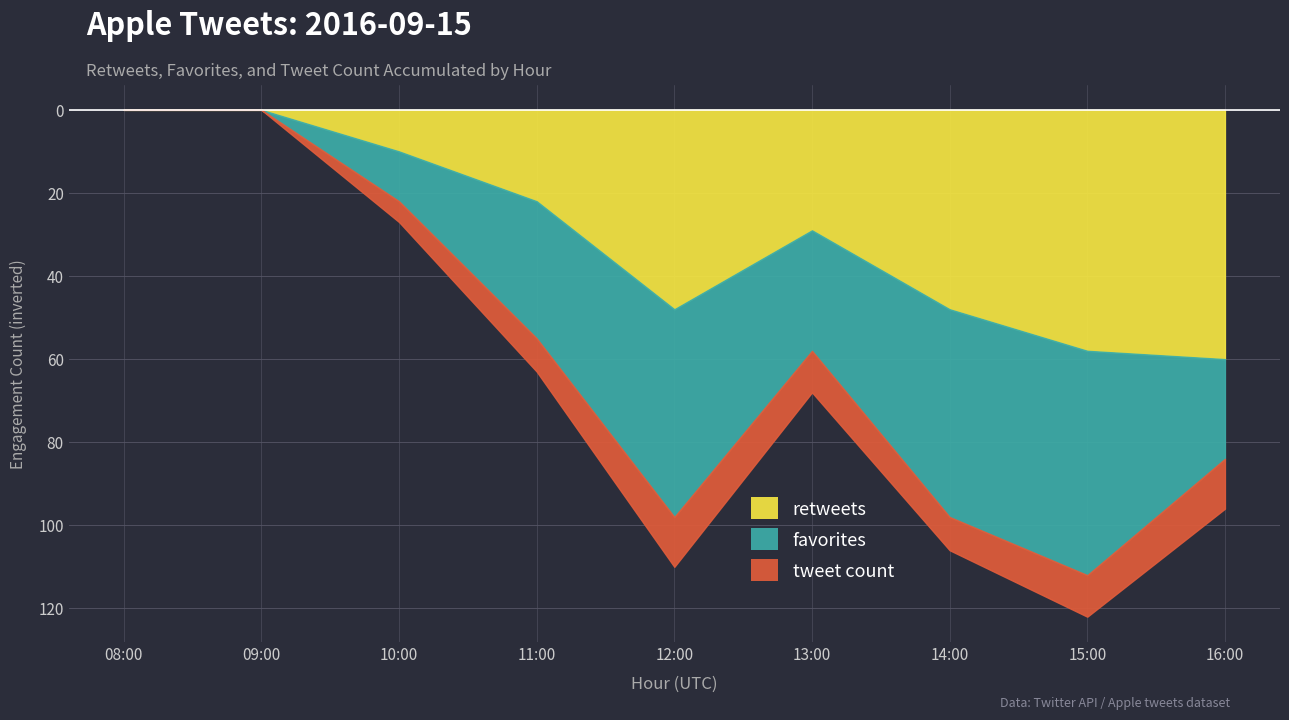

What is the spread (max minus min) of values at 11:00?

25